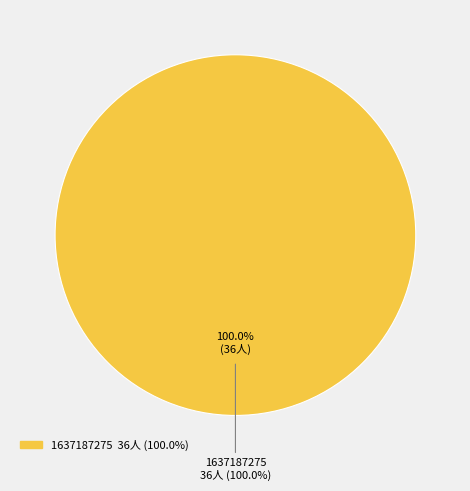

True or false: 1637187275 accounts for 100% of the total.

True